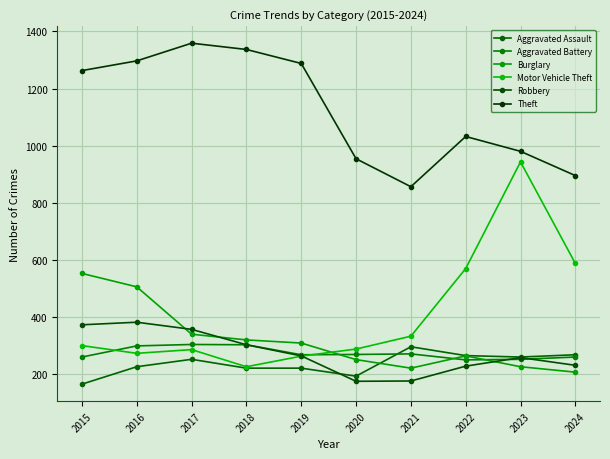

List the labels in order of Theft value, smallest first.

2021, 2024, 2020, 2023, 2022, 2015, 2019, 2016, 2018, 2017